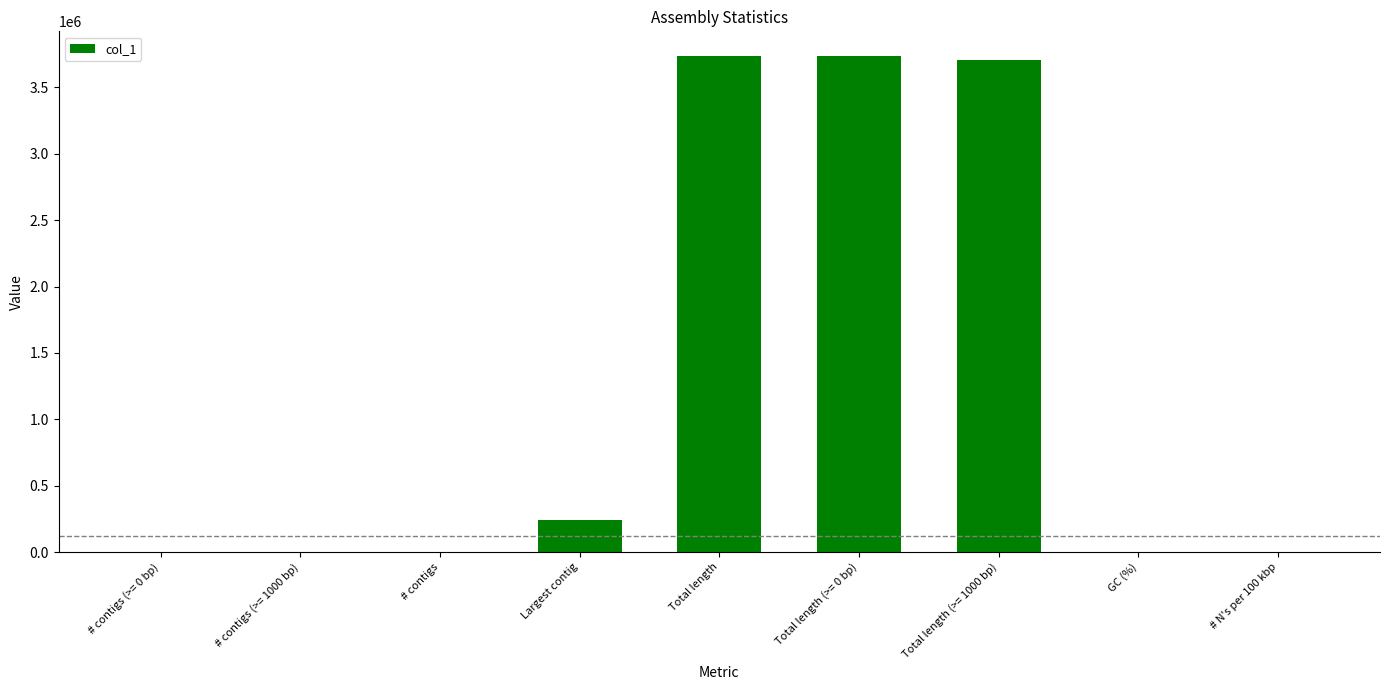

Which has a higher value, Total length or # N's per 100 kbp?

Total length